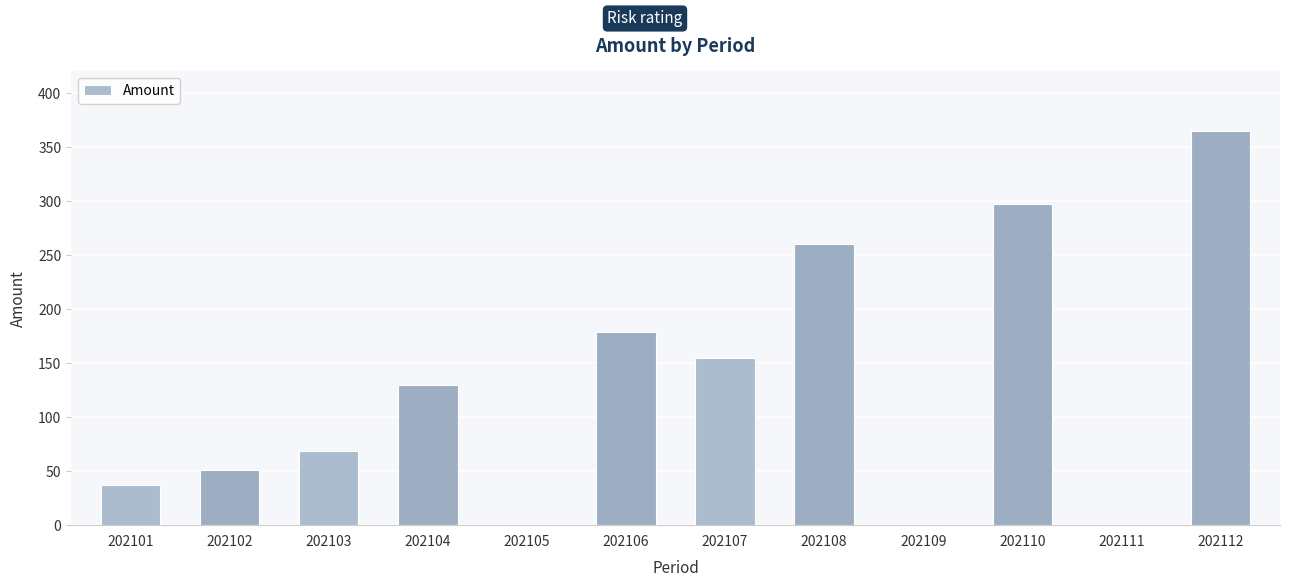

Reading right to left, list all the values displayed in this chart.

202112=364.9	202111=0.0	202110=297.3	202109=0.0	202108=260.3	202107=155.0	202106=178.4	202105=0.0	202104=129.6	202103=68.8	202102=51.1	202101=36.9